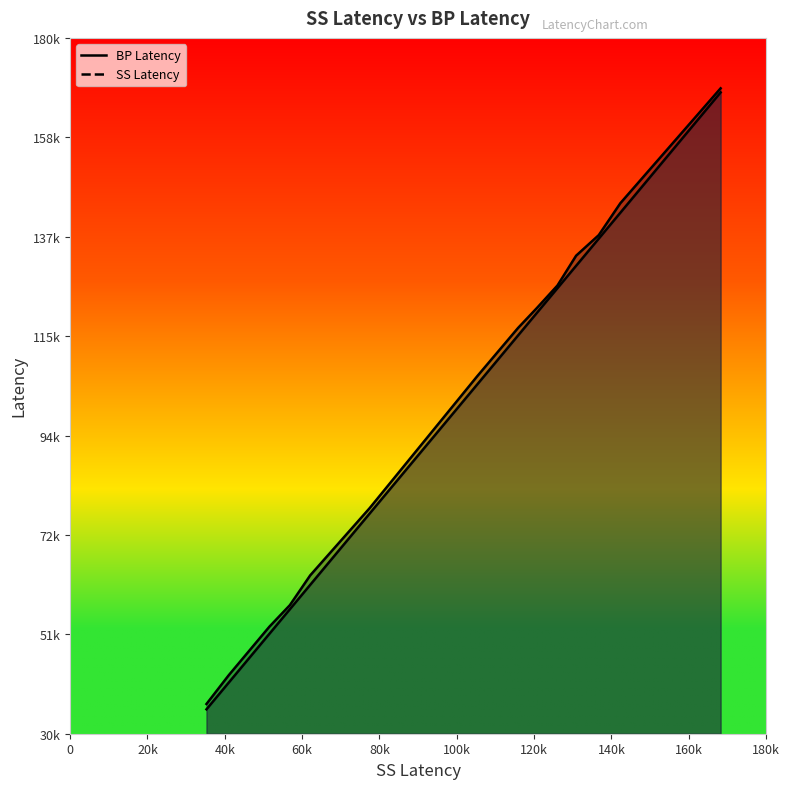

At which label does SS Latency first exceed 115848?

120726